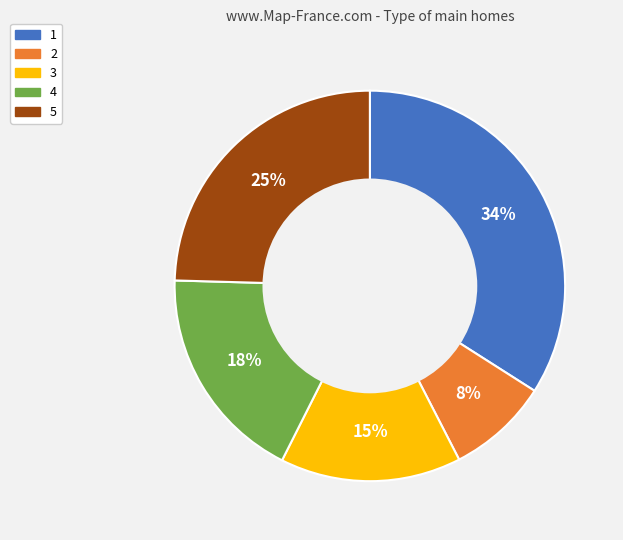

How many segments does this pie chart have?

5